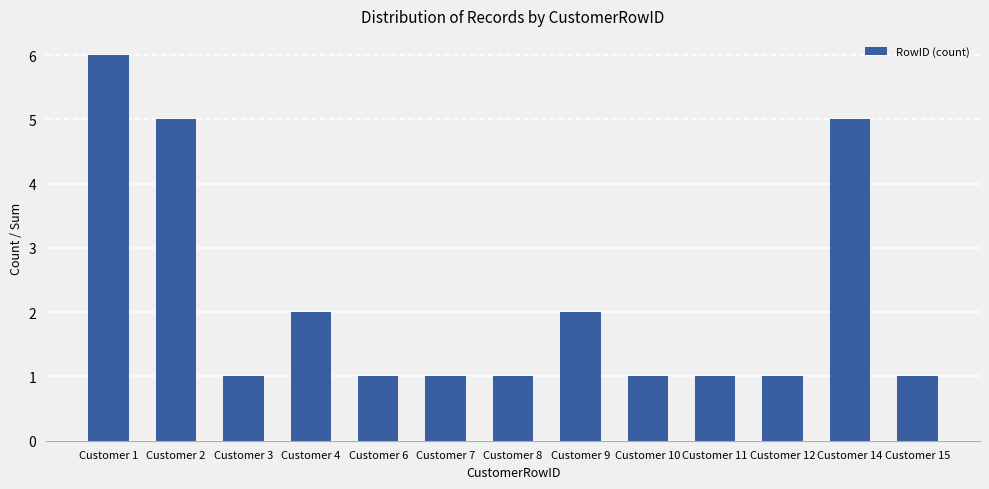

The chart shows a value of 9 at Customer 1. True or false?

False